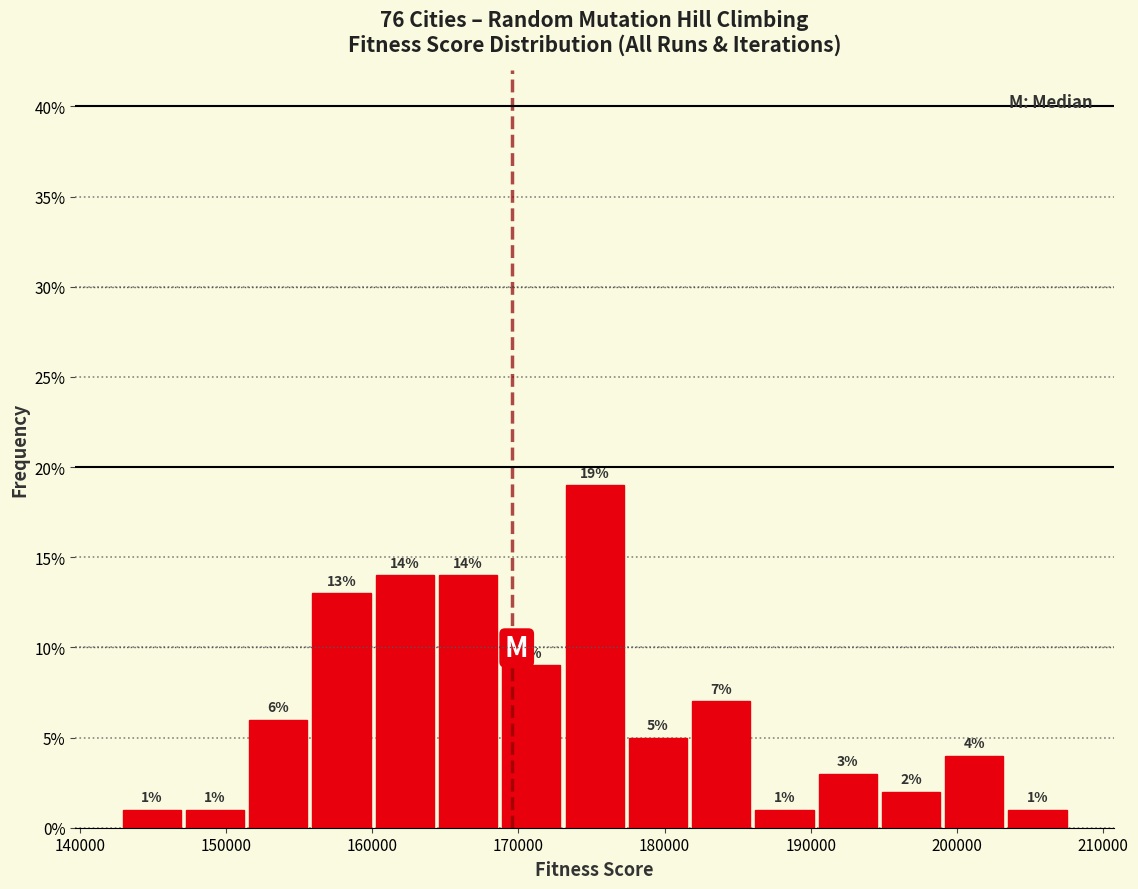

Reading left to right, transcribe this chart: for each bar, give the range it covers on the x-axis and its height. The bar edges are not printed on the chart, so give them approximately, as read against the axis.

143000 to 147000: 1
147000 to 151000: 1
151000 to 156000: 6
156000 to 160000: 13
160000 to 164000: 14
164000 to 169000: 14
169000 to 173000: 9
173000 to 177000: 19
177000 to 182000: 5
182000 to 186000: 7
186000 to 190000: 1
190000 to 195000: 3
195000 to 199000: 2
199000 to 203000: 4
203000 to 208000: 1